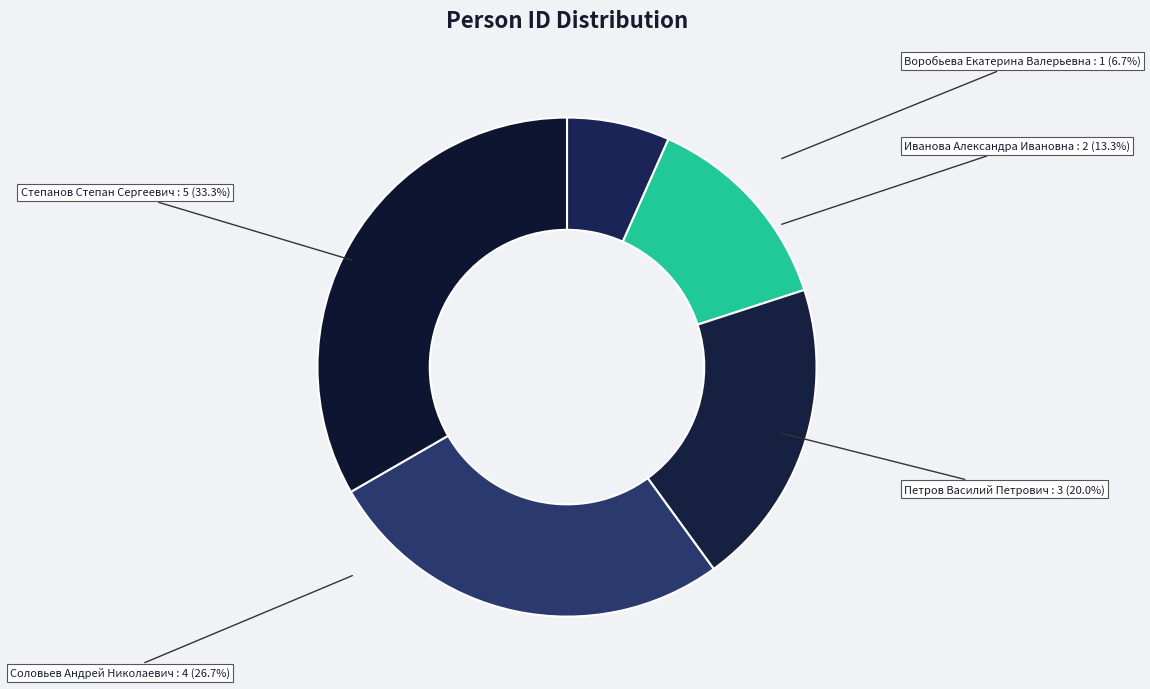

The Иванова Александра Ивановна slice represents 13% of the pie. True or false?

True